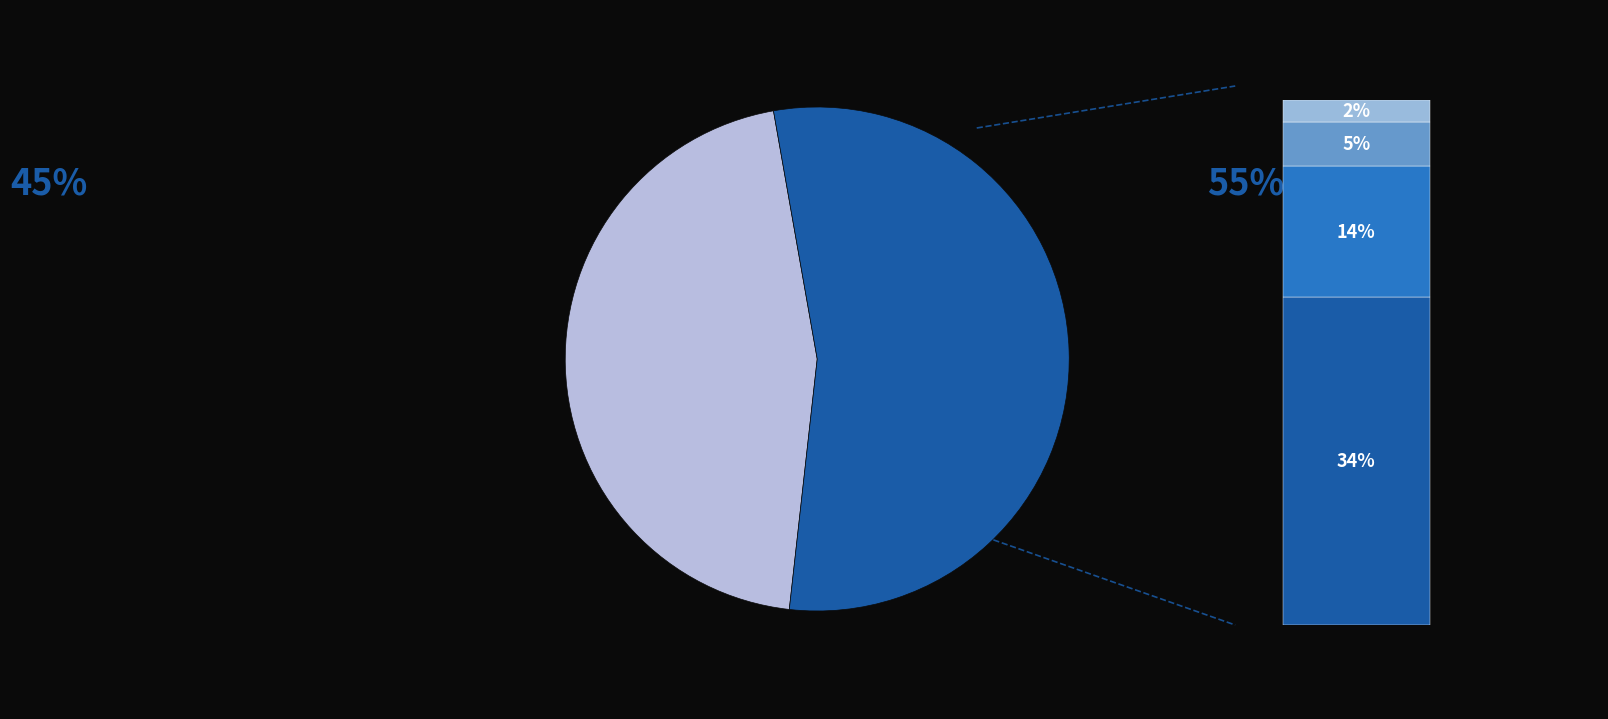

How much of the chart is everything except Robbery?

65.9%